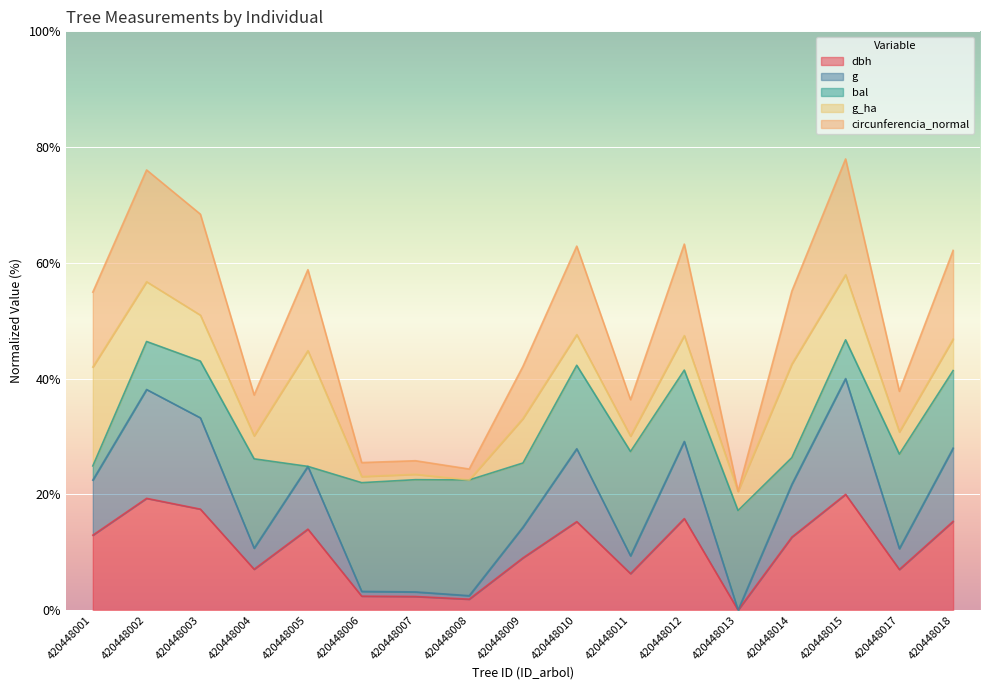

Which series has the widest spread of values?

circunferencia_normal